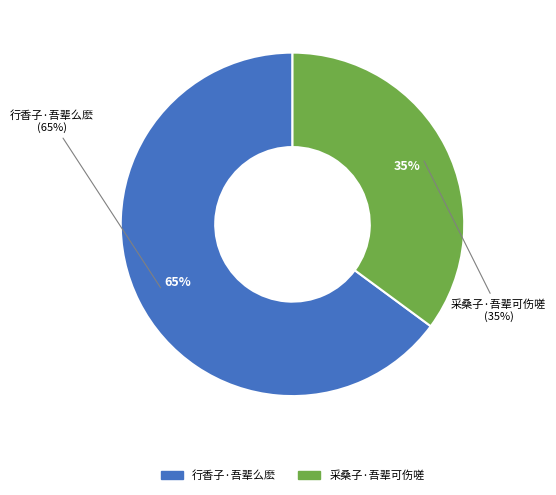

Which has a higher value, 采桑子·吾辈可伤嗟 or 行香子·吾辈么麽?

行香子·吾辈么麽